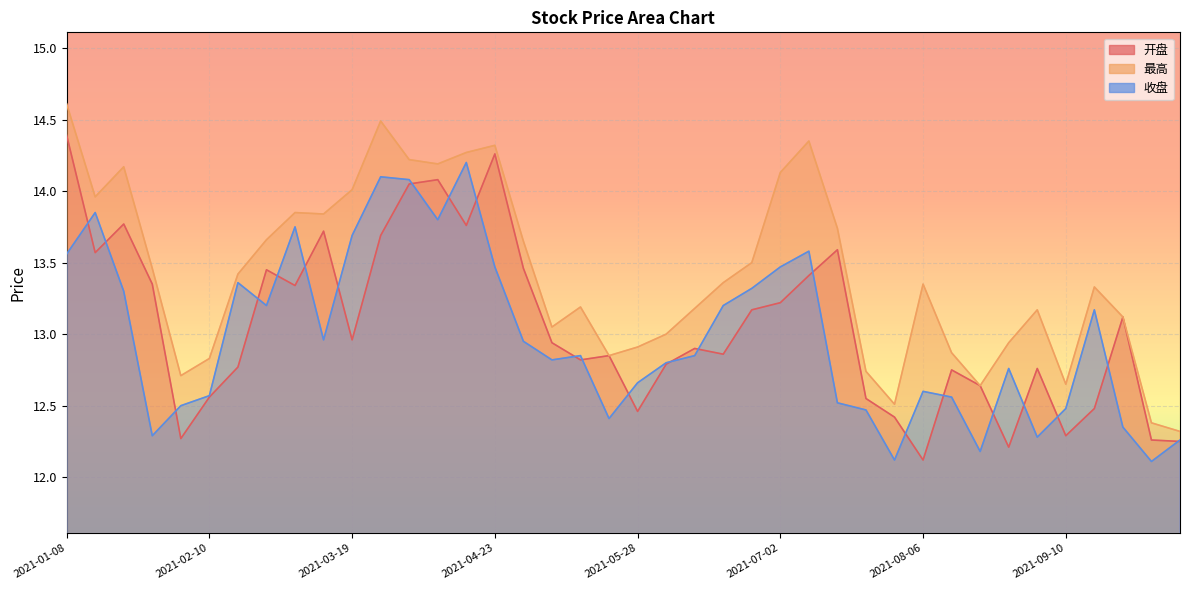

What are all the series names shown in the legend?

开盘, 最高, 收盘